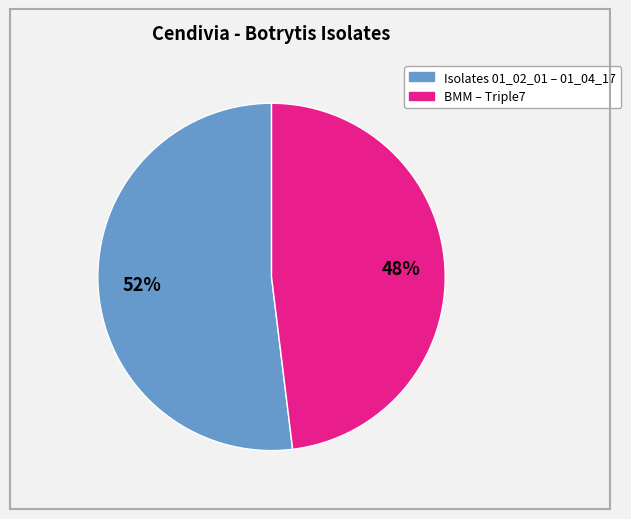

Does any single category account for the majority?

Yes